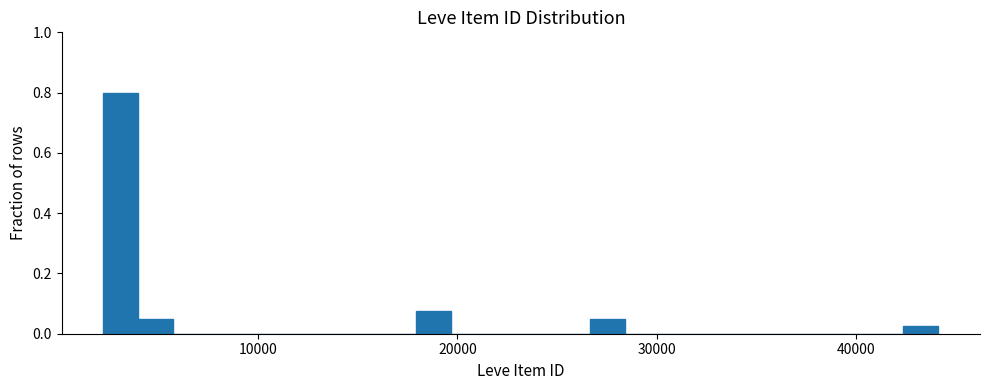

Around what value on the x-axis is the tallest bar? Give the approximate position of its centre, as read against the axis.

3000